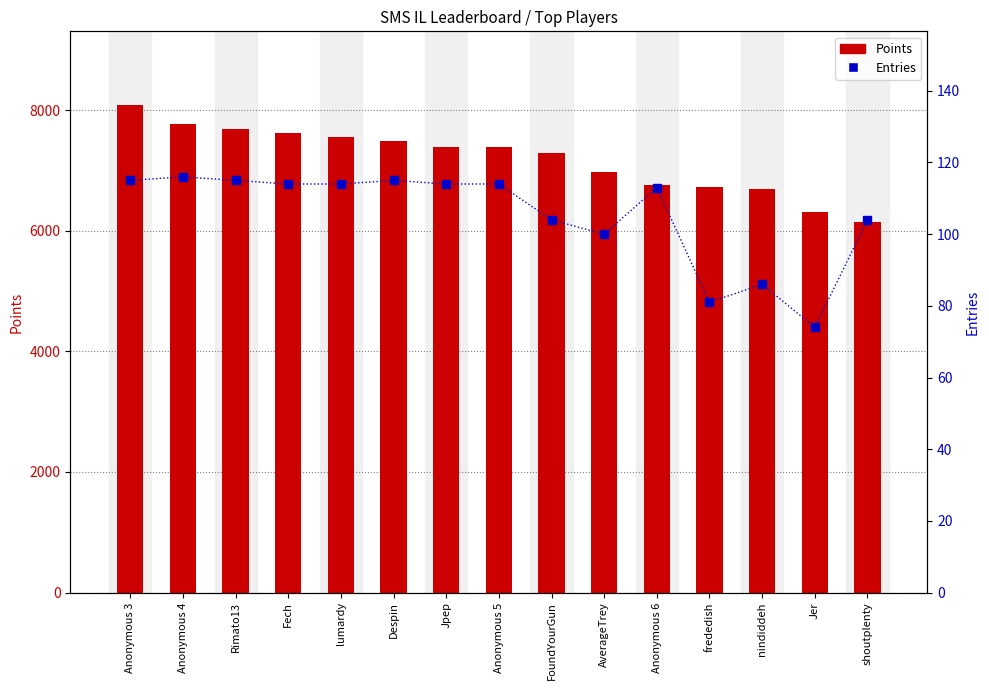

Which series has the largest Y range (max minus min)?

Points